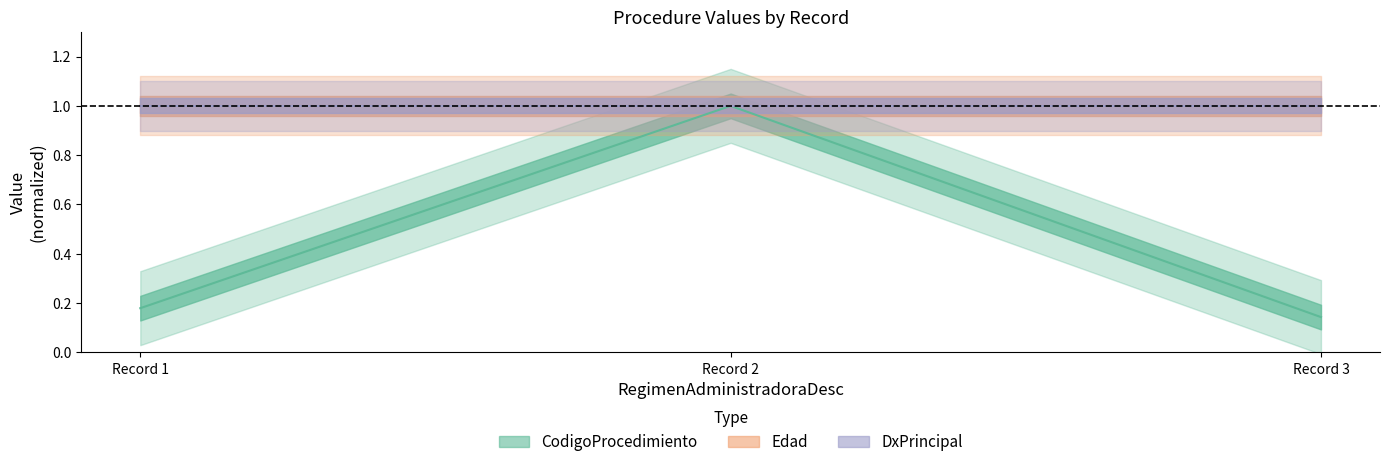

Which category has the lowest value in the CodigoProcedimiento series?

Record 3